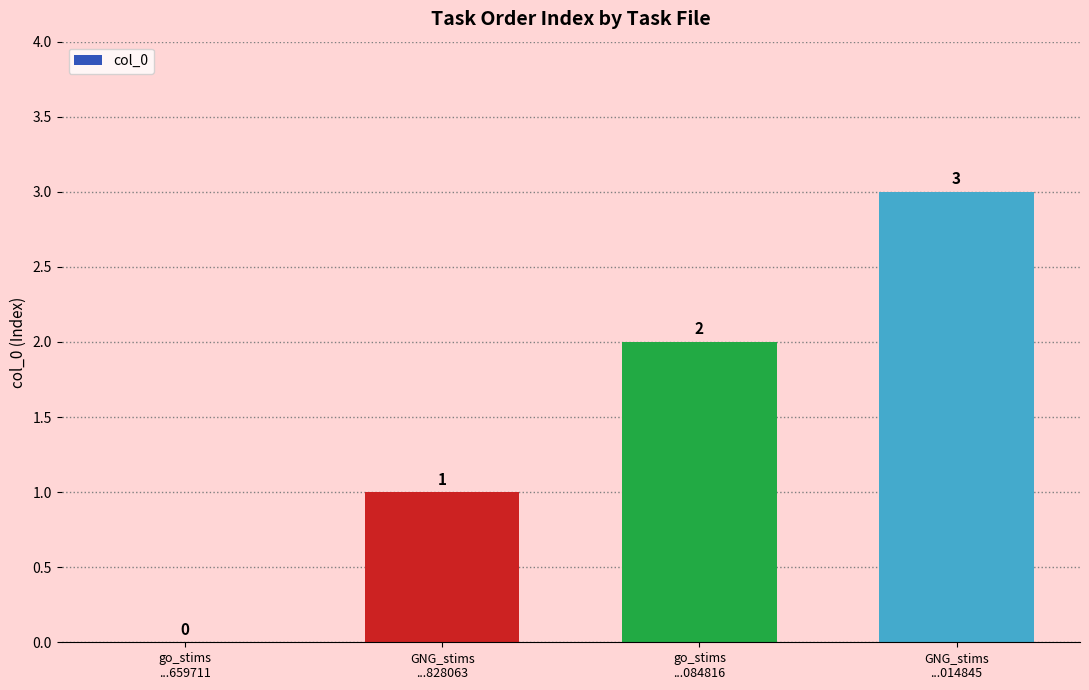

What is the approximate value at GNG_stims
...014845?

3